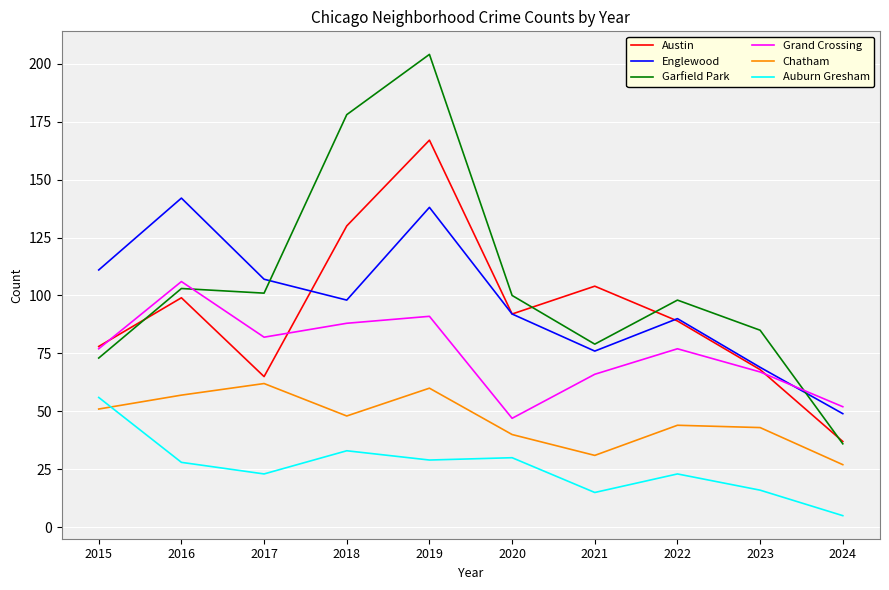

Reading left to right, transcribe all the data shown in this chart.

Austin: 78	99	65	130	167	92	104	89	68	37
Englewood: 111	142	107	98	138	92	76	90	69	49
Garfield Park: 73	103	101	178	204	100	79	98	85	36
Grand Crossing: 77	106	82	88	91	47	66	77	67	52
Chatham: 51	57	62	48	60	40	31	44	43	27
Auburn Gresham: 56	28	23	33	29	30	15	23	16	5